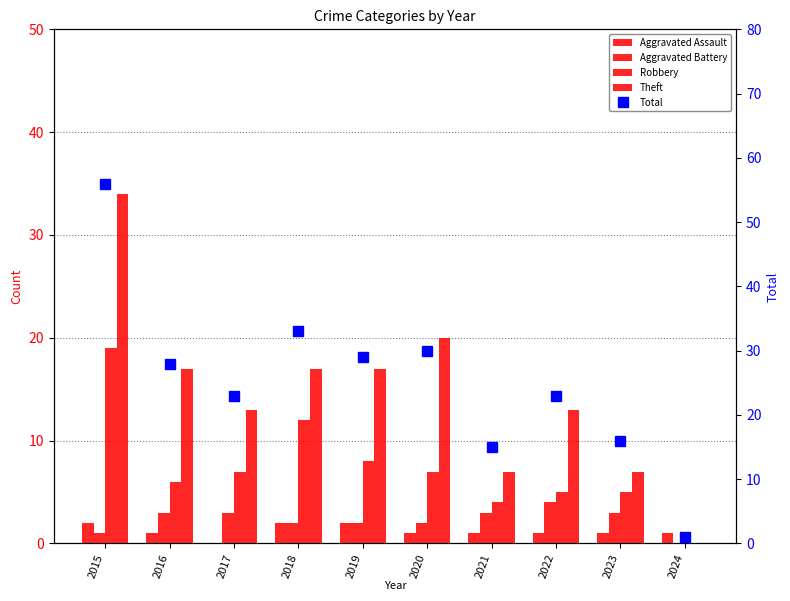

What is the difference between the maximum and minimum values in the Total series?

55